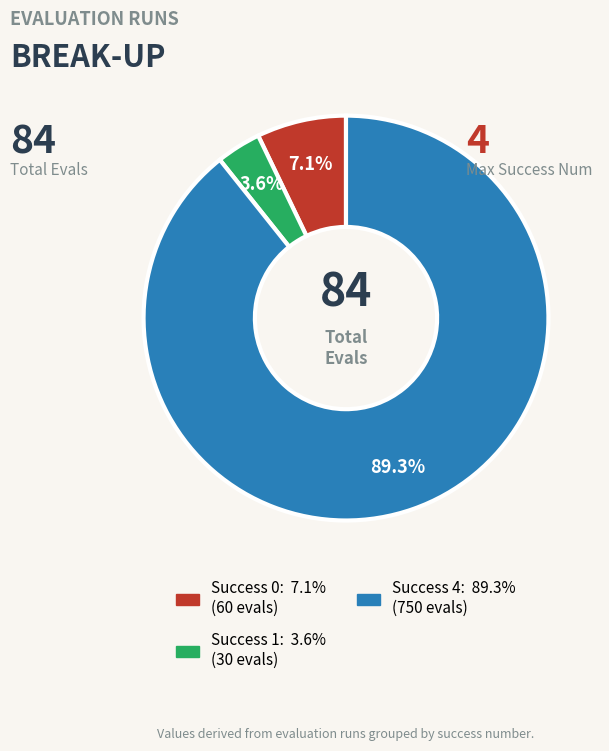

Count the number of slices in the pie.

3